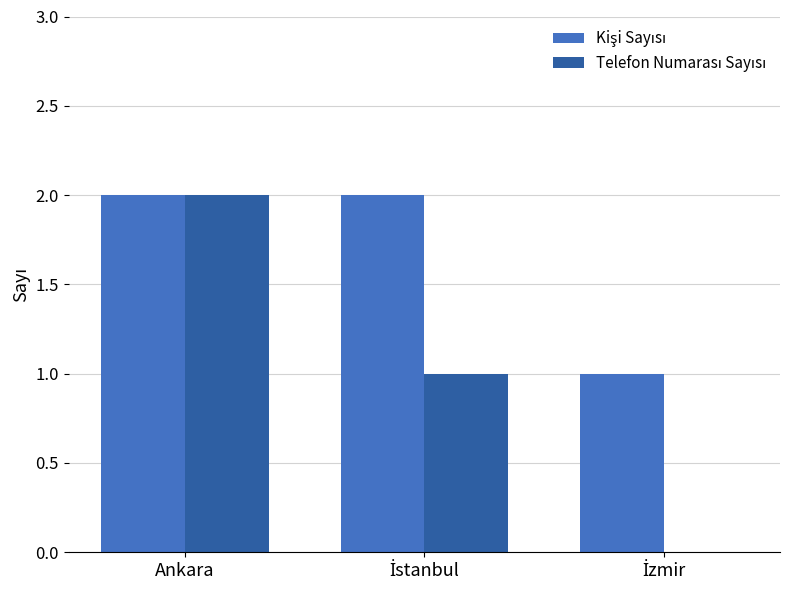

At which category is the sum across all series the highest?

Ankara